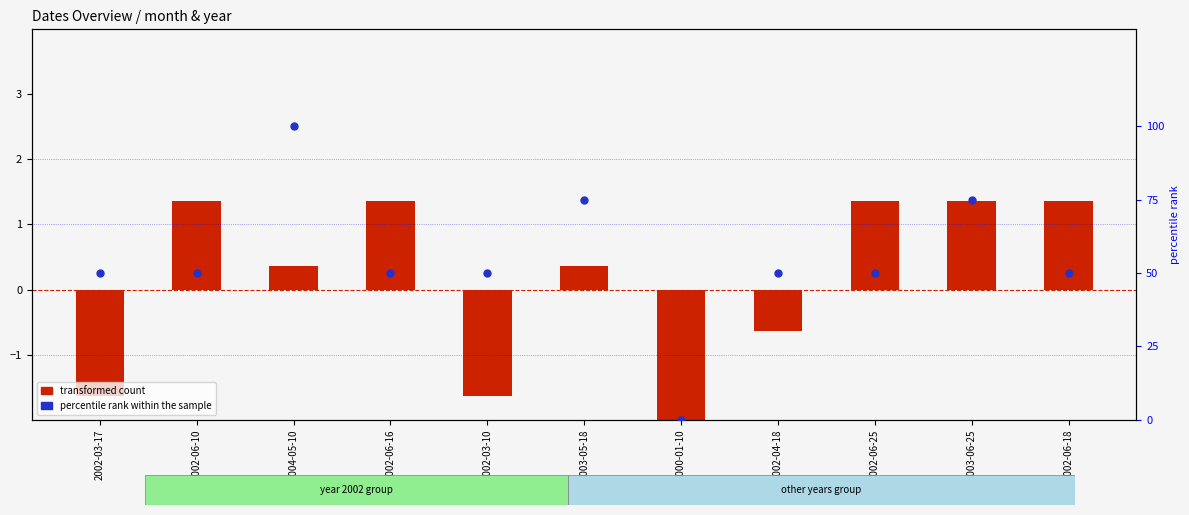

Which series contains the highest Y value?

percentile rank within the sample